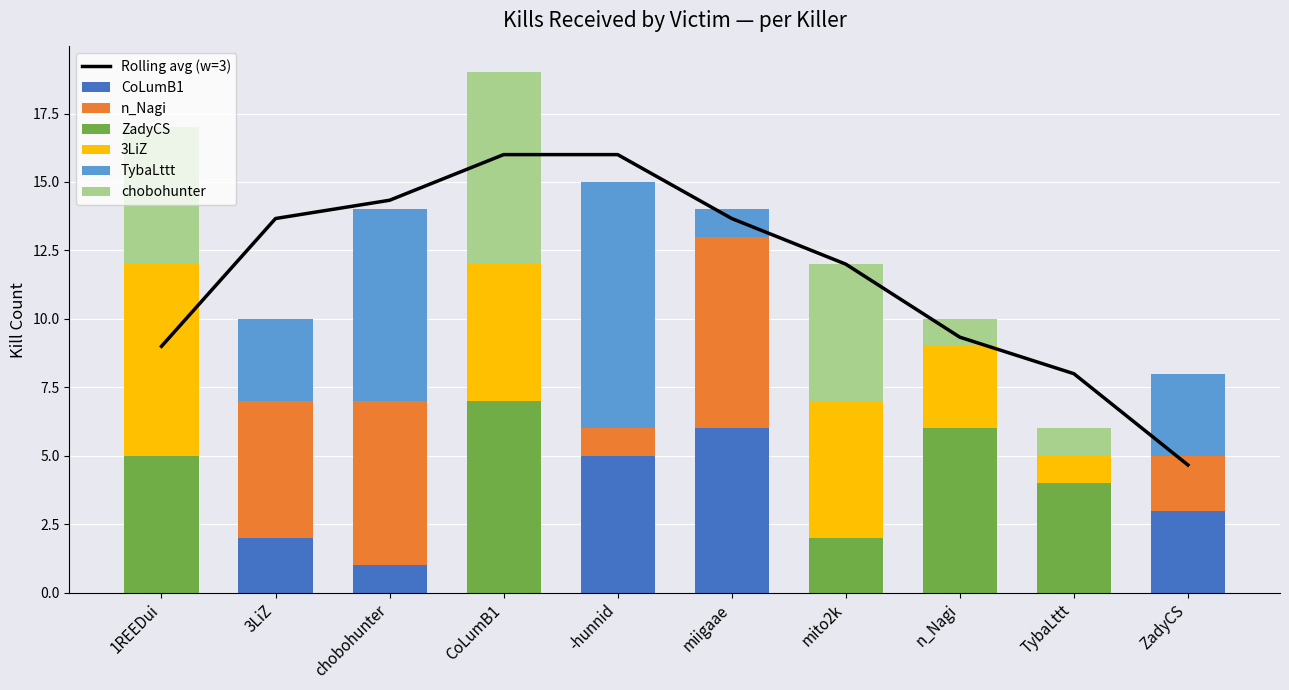

How many positive values does the TybaLttt series have?

5